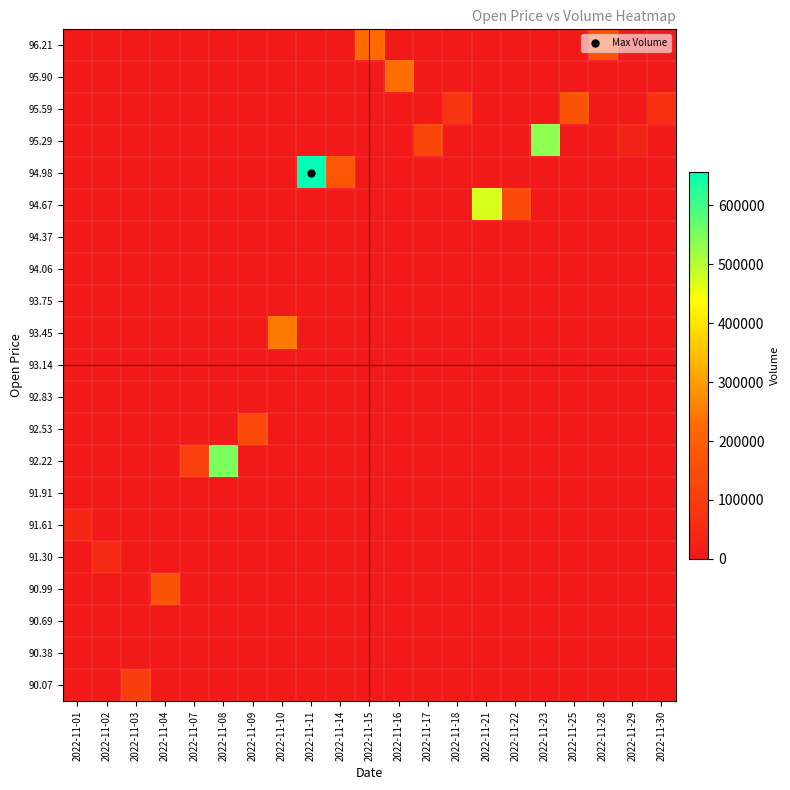

What is the total value across all series at 2022-11-29?

26834